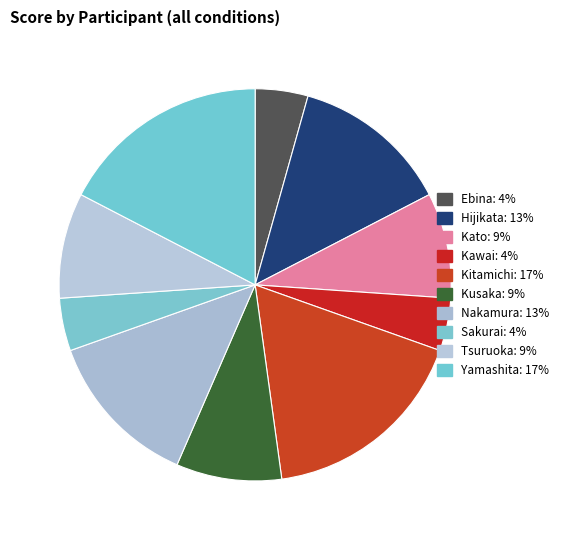

Is there a majority slice in this chart?

No